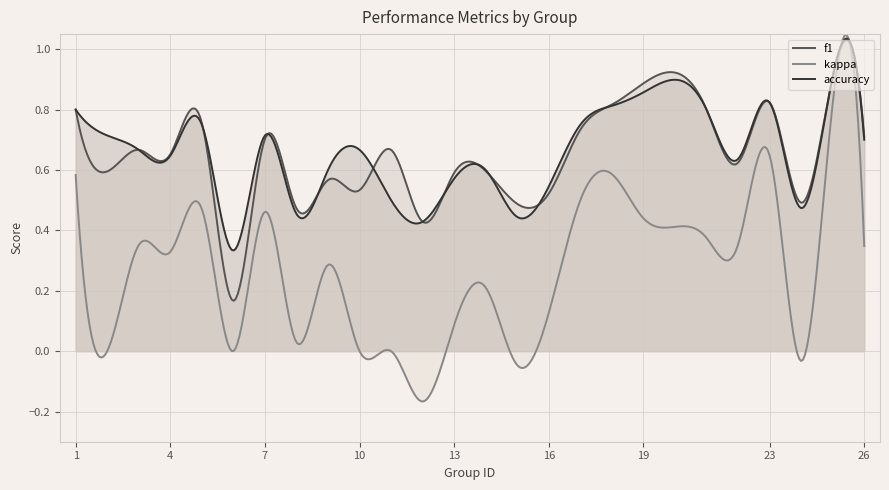

What are all the series names shown in the legend?

f1, kappa, accuracy